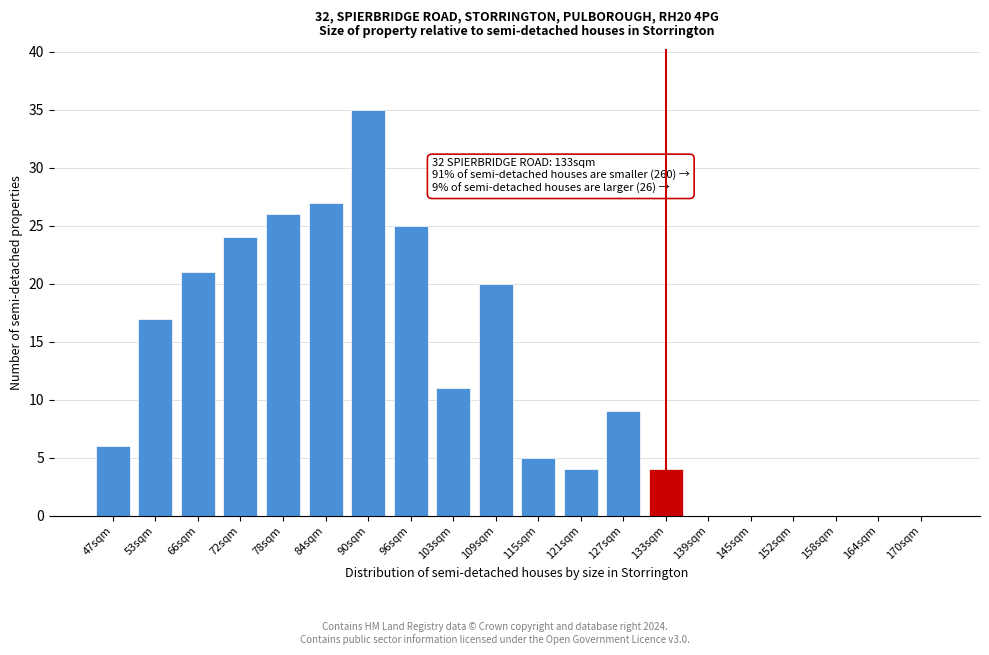

Reading left to right, list all the values displayed in this chart.

47sqm=6	53sqm=17	66sqm=21	72sqm=24	78sqm=26	84sqm=27	90sqm=35	96sqm=25	103sqm=11	109sqm=20	115sqm=5	121sqm=4	127sqm=9	133sqm=4	139sqm=0	145sqm=0	152sqm=0	158sqm=0	164sqm=0	170sqm=0